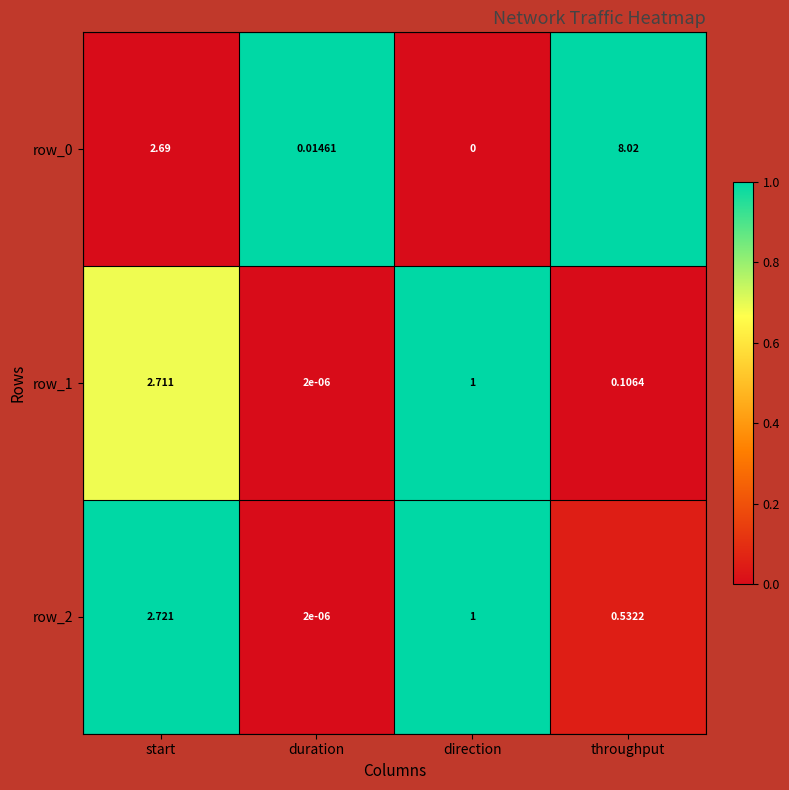

What is the total value across all series at start?

8.1